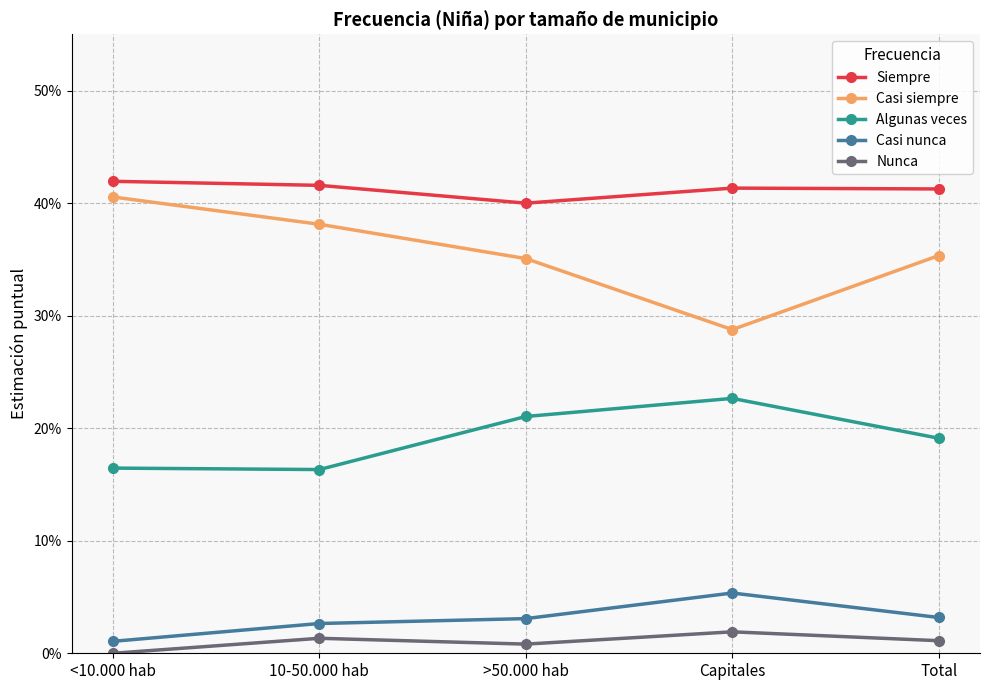

Does the chart have visible grid lines?

Yes